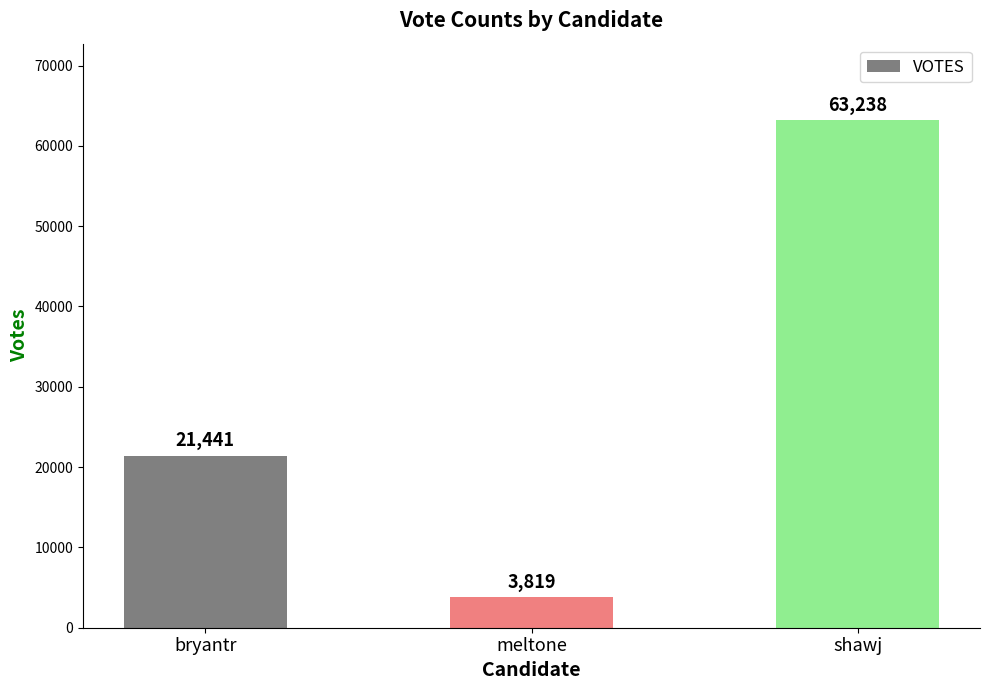

The chart shows a value of 21441 at bryantr. True or false?

True